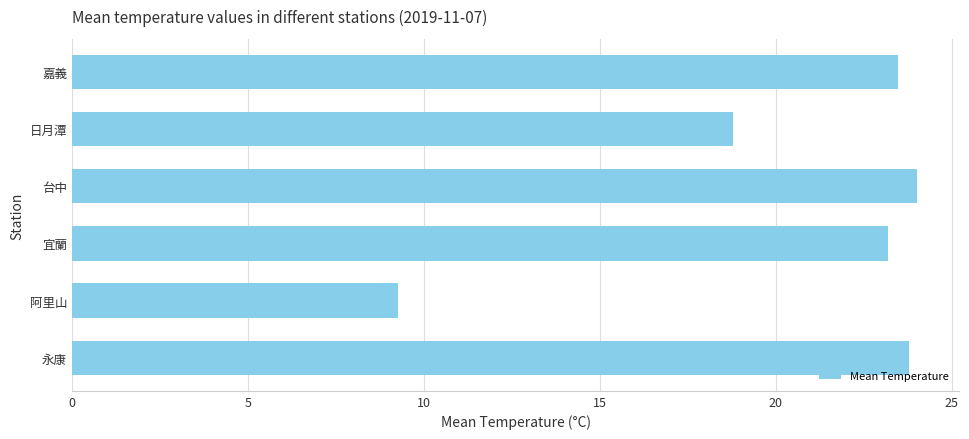

Which category has the highest value across all series?

台中